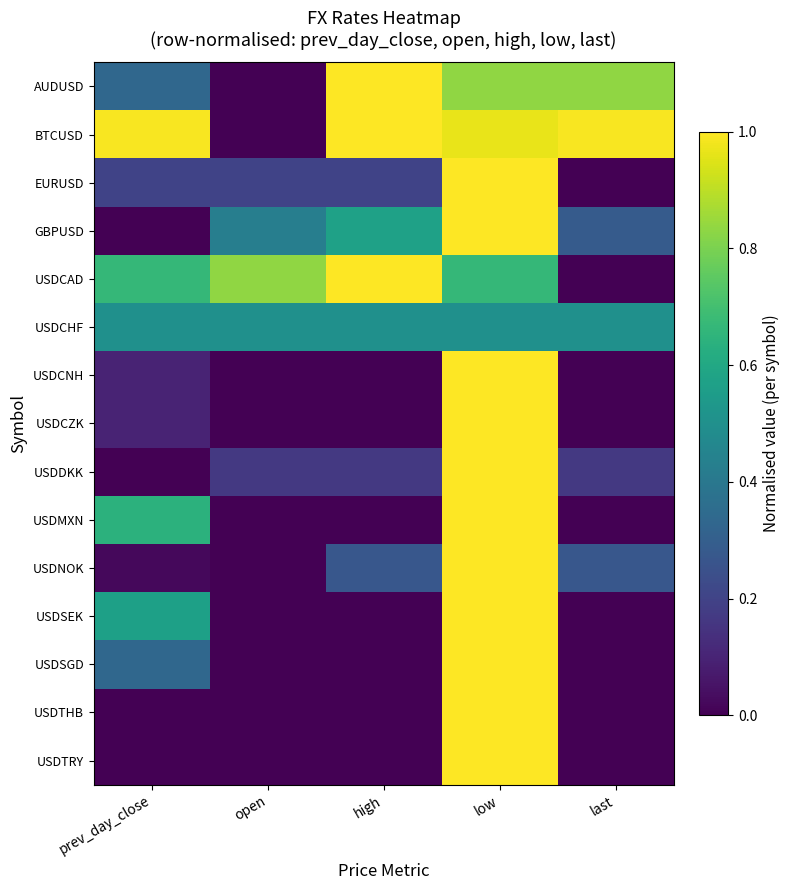

Which category has the lowest value across all series?

open